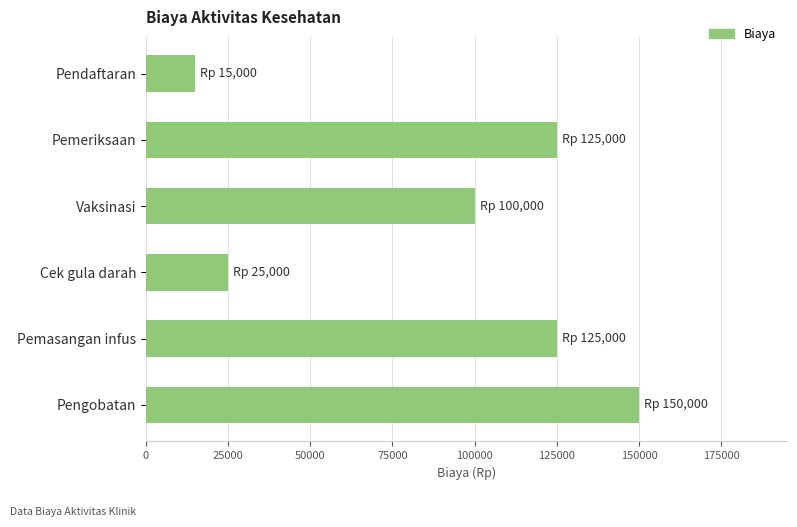

Reading top to bottom, what are all the values shown in this chart?

Pendaftaran=15000	Pemeriksaan=125000	Vaksinasi=100000	Cek gula darah=25000	Pemasangan infus=125000	Pengobatan=150000